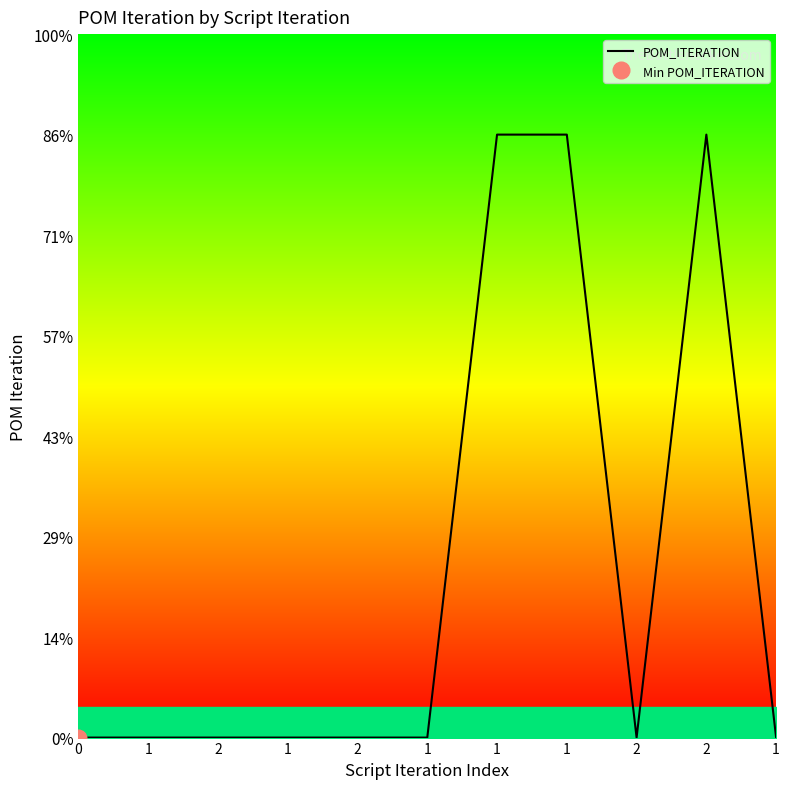

The value at 1 is -2. True or false?

False